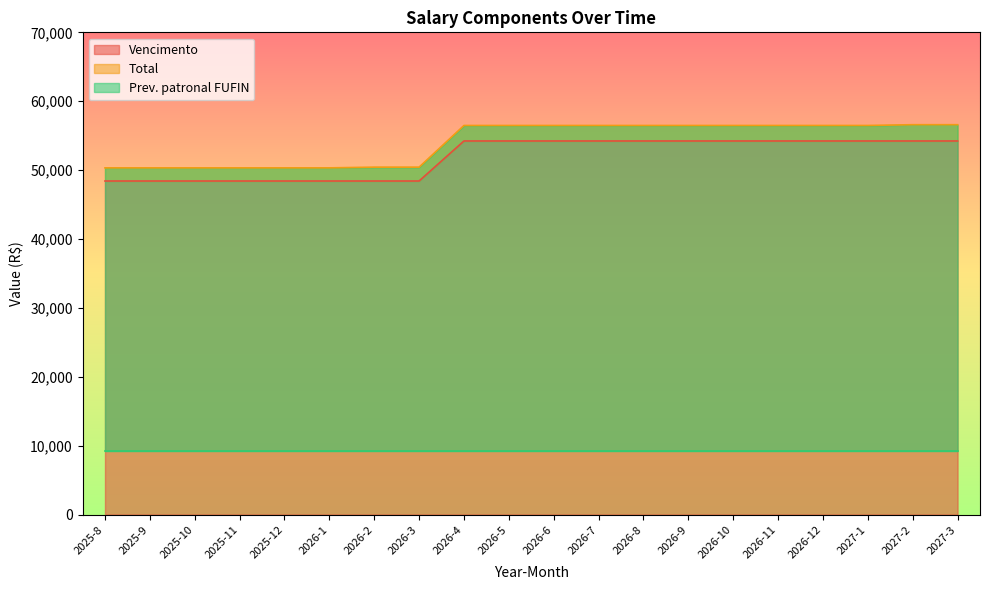

Which category has the highest value in the Total series?

2027-2